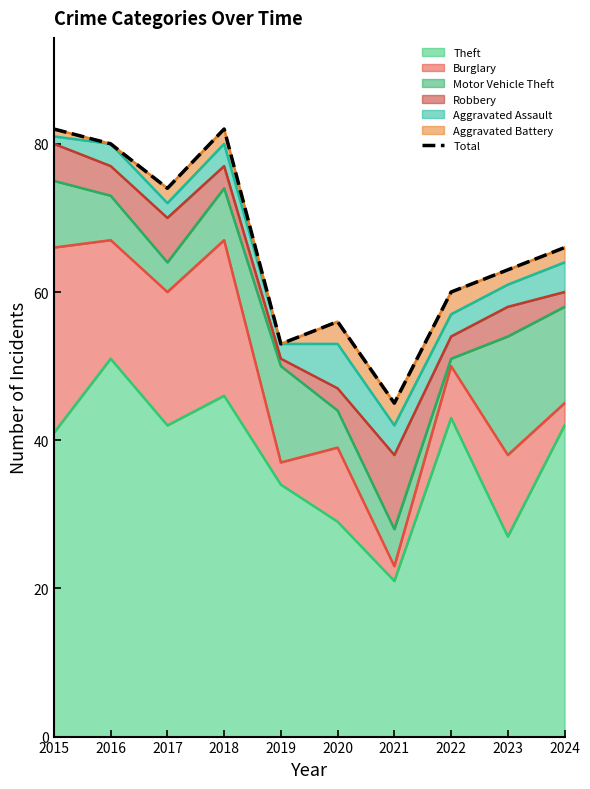

Rank the categories by value from highest to lowest.

2015, 2018, 2016, 2017, 2024, 2023, 2022, 2020, 2019, 2021